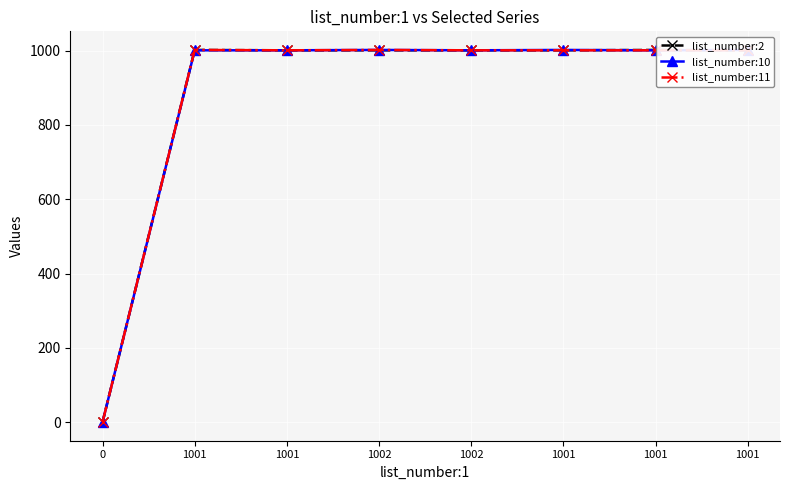

List the labels in order of list_number:10 value, largest first.

1002, 1001, 1001, 1001, 1001, 1002, 1001, 0